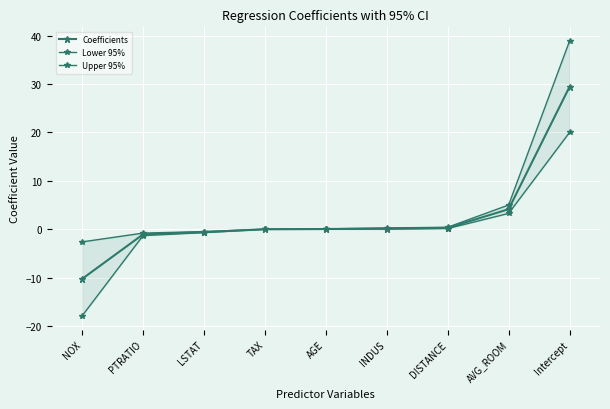

How many values in the Upper 95% series are below 0?

4